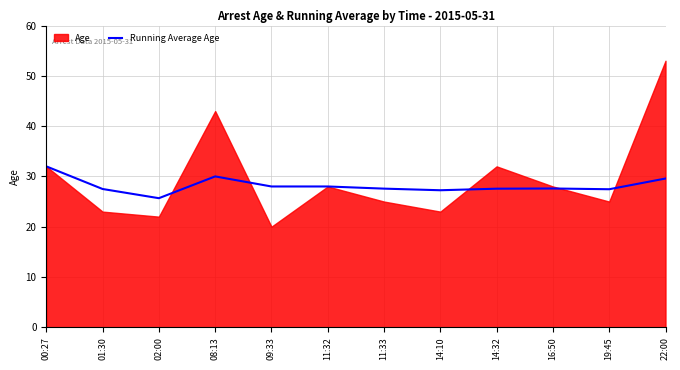

The value at 11:33 is 48.2. True or false?

False